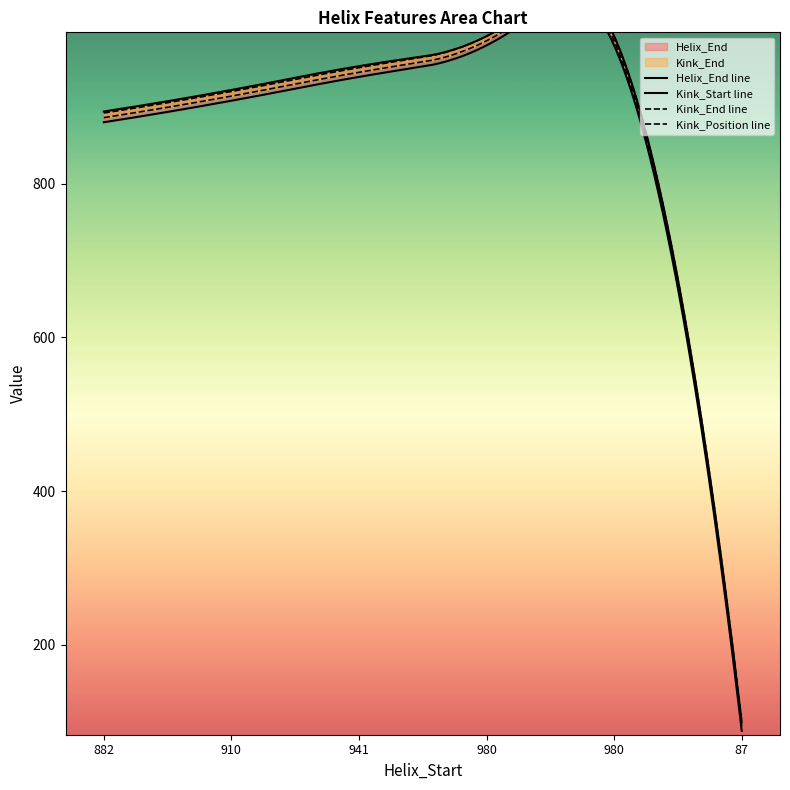

What is the label of the 4th point from the right?

941